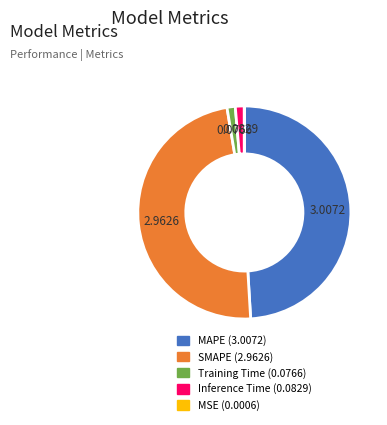

Is Inference Time the majority of the pie?

No